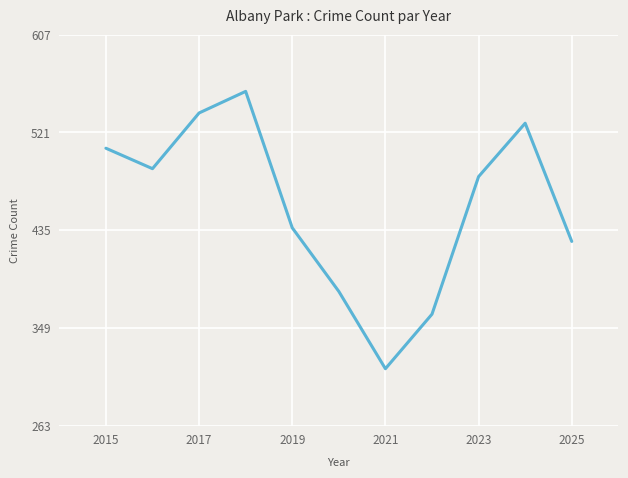

What is the difference between the maximum and minimum values?

244